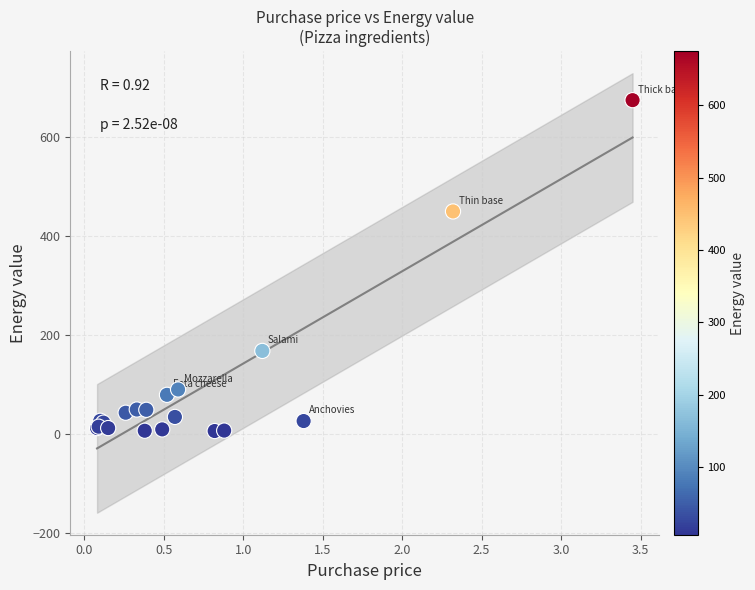

What Y value in the scatter plot is closest to 340?

450.0